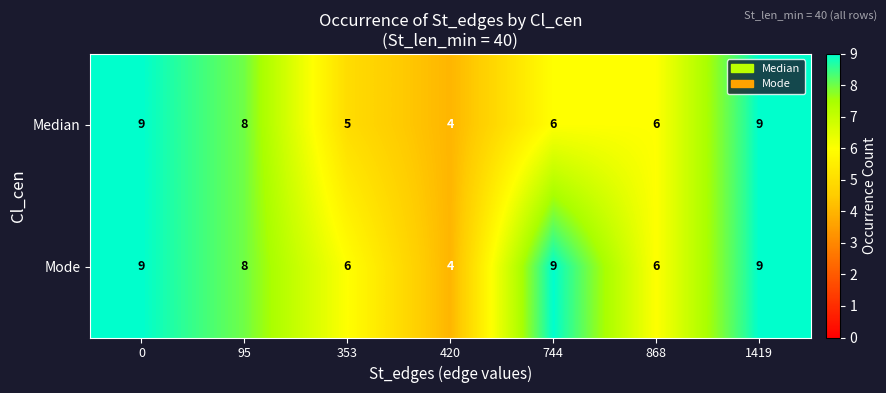

What is the difference between the maximum and minimum values in the Median series?

5